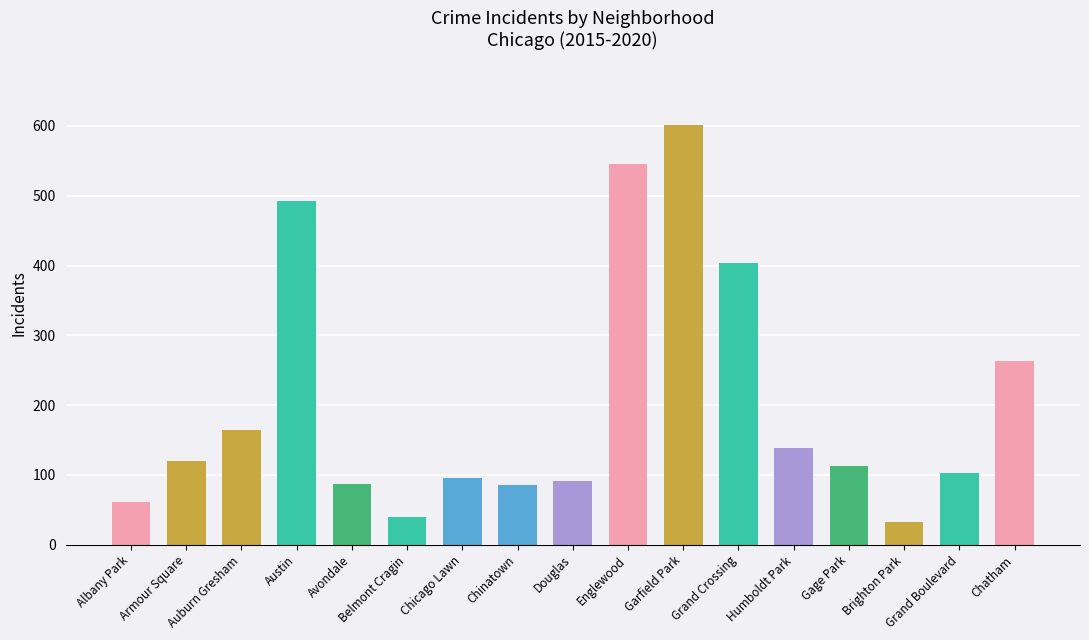

How many bars are there in total?

17